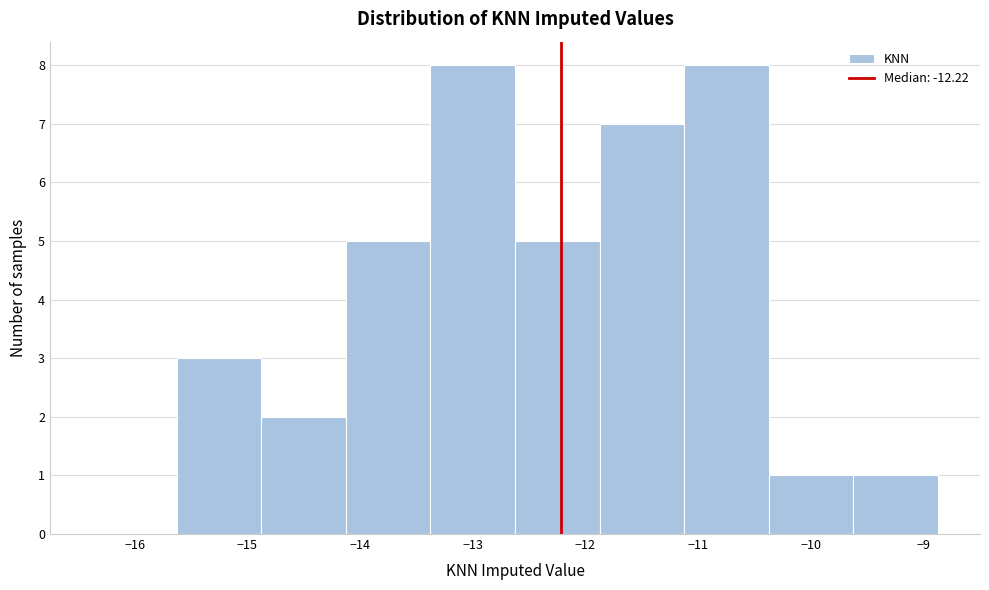

Reading left to right, list every bar in this chart as the range it spans on the x-axis followed by its height. Neither the bar edges nor the heights are printed on the chart, so give them approximately, as read against the axes.

-16.4 to -15.6: 0
-15.6 to -14.9: 3
-14.9 to -14.1: 2
-14.1 to -13.4: 5
-13.4 to -12.6: 8
-12.6 to -11.9: 5
-11.9 to -11.1: 7
-11.1 to -10.4: 8
-10.4 to -9.6: 1
-9.6 to -8.9: 1